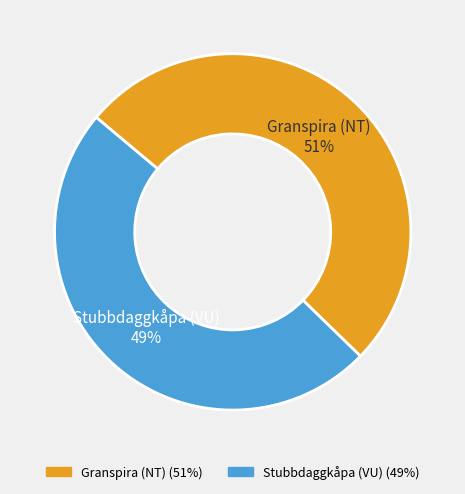

To the nearest percent, what is the average slice percentage?

50%